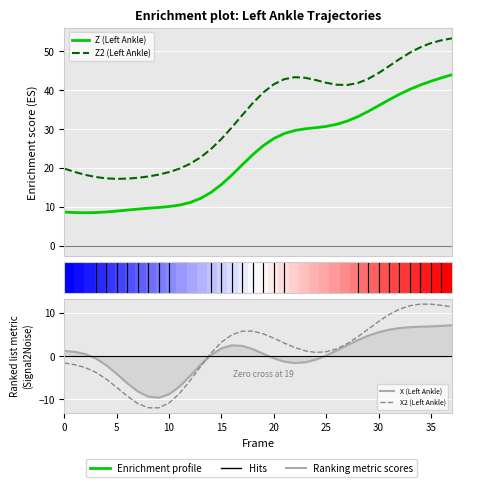

What is the minimum value for Z2 (Left Ankle)?

17.2